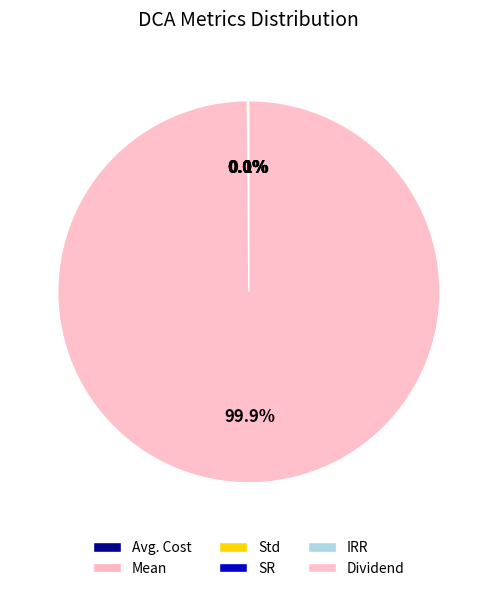

What is the total percentage of Dividend and SR?

99.9%